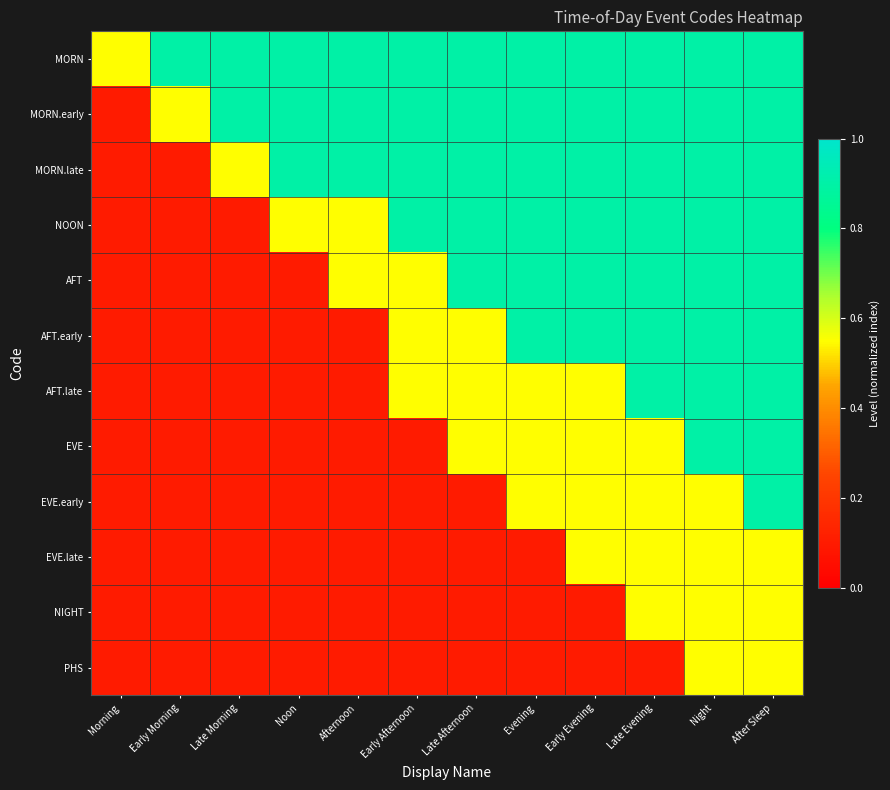

Reading right to left, what are all the values shown in this chart?

MORN: After Sleep=0.9	Night=0.9	Late Evening=0.9	Early Evening=0.9	Evening=0.9	Late Afternoon=0.9	Early Afternoon=0.9	Afternoon=0.9	Noon=0.9	Late Morning=0.9	Early Morning=0.9	Morning=0.6
MORN.early: After Sleep=0.9	Night=0.9	Late Evening=0.9	Early Evening=0.9	Evening=0.9	Late Afternoon=0.9	Early Afternoon=0.9	Afternoon=0.9	Noon=0.9	Late Morning=0.9	Early Morning=0.6	Morning=0.1
MORN.late: After Sleep=0.9	Night=0.9	Late Evening=0.9	Early Evening=0.9	Evening=0.9	Late Afternoon=0.9	Early Afternoon=0.9	Afternoon=0.9	Noon=0.9	Late Morning=0.6	Early Morning=0.1	Morning=0.1
NOON: After Sleep=0.9	Night=0.9	Late Evening=0.9	Early Evening=0.9	Evening=0.9	Late Afternoon=0.9	Early Afternoon=0.9	Afternoon=0.6	Noon=0.6	Late Morning=0.1	Early Morning=0.1	Morning=0.1
AFT: After Sleep=0.9	Night=0.9	Late Evening=0.9	Early Evening=0.9	Evening=0.9	Late Afternoon=0.9	Early Afternoon=0.6	Afternoon=0.6	Noon=0.1	Late Morning=0.1	Early Morning=0.1	Morning=0.1
AFT.early: After Sleep=0.9	Night=0.9	Late Evening=0.9	Early Evening=0.9	Evening=0.9	Late Afternoon=0.6	Early Afternoon=0.6	Afternoon=0.1	Noon=0.1	Late Morning=0.1	Early Morning=0.1	Morning=0.1
AFT.late: After Sleep=0.9	Night=0.9	Late Evening=0.9	Early Evening=0.6	Evening=0.6	Late Afternoon=0.6	Early Afternoon=0.6	Afternoon=0.1	Noon=0.1	Late Morning=0.1	Early Morning=0.1	Morning=0.1
EVE: After Sleep=0.9	Night=0.9	Late Evening=0.6	Early Evening=0.6	Evening=0.6	Late Afternoon=0.6	Early Afternoon=0.1	Afternoon=0.1	Noon=0.1	Late Morning=0.1	Early Morning=0.1	Morning=0.1
EVE.early: After Sleep=0.9	Night=0.6	Late Evening=0.6	Early Evening=0.6	Evening=0.6	Late Afternoon=0.1	Early Afternoon=0.1	Afternoon=0.1	Noon=0.1	Late Morning=0.1	Early Morning=0.1	Morning=0.1
EVE.late: After Sleep=0.6	Night=0.6	Late Evening=0.6	Early Evening=0.6	Evening=0.1	Late Afternoon=0.1	Early Afternoon=0.1	Afternoon=0.1	Noon=0.1	Late Morning=0.1	Early Morning=0.1	Morning=0.1
NIGHT: After Sleep=0.6	Night=0.6	Late Evening=0.6	Early Evening=0.1	Evening=0.1	Late Afternoon=0.1	Early Afternoon=0.1	Afternoon=0.1	Noon=0.1	Late Morning=0.1	Early Morning=0.1	Morning=0.1
PHS: After Sleep=0.6	Night=0.6	Late Evening=0.1	Early Evening=0.1	Evening=0.1	Late Afternoon=0.1	Early Afternoon=0.1	Afternoon=0.1	Noon=0.1	Late Morning=0.1	Early Morning=0.1	Morning=0.1